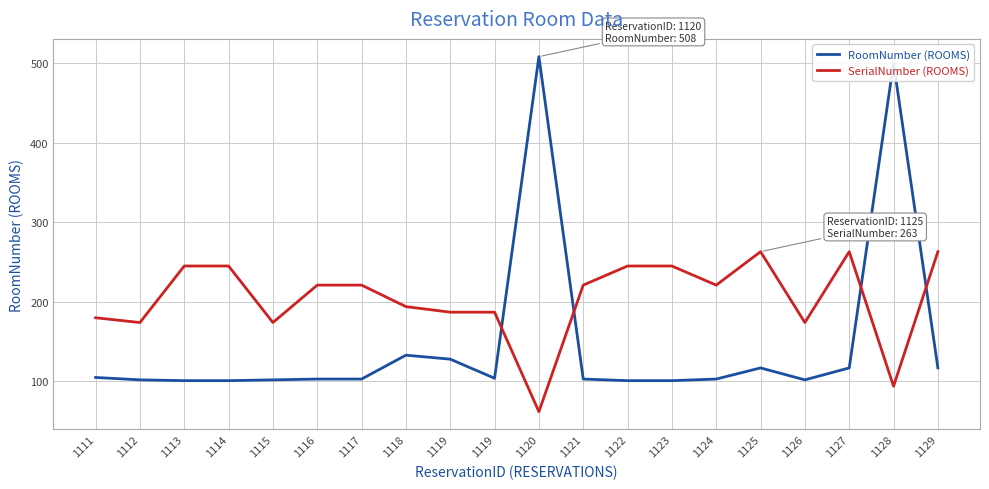

Which series has the largest total across all categories?

SerialNumber (ROOMS)